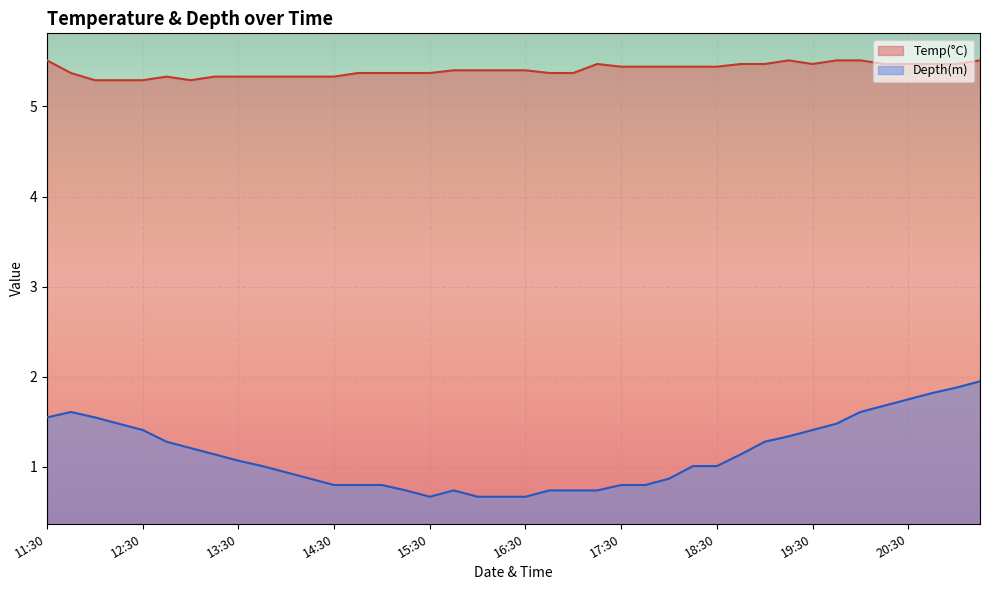

What is the difference between the second highest and second lowest values in the Temp(°C) series?

0.2